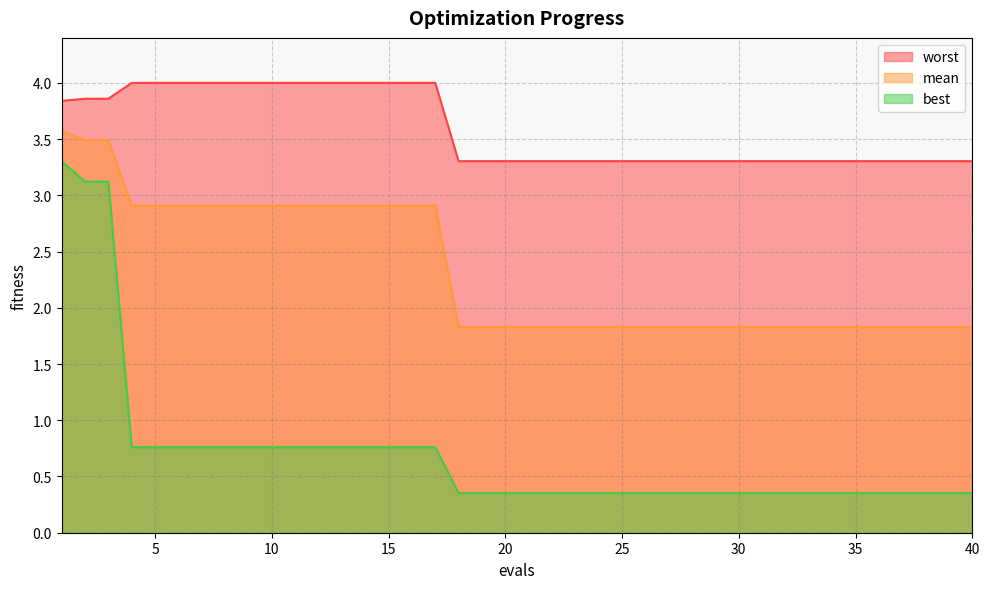

Is it true that worst equals 2.3 at 18?

False